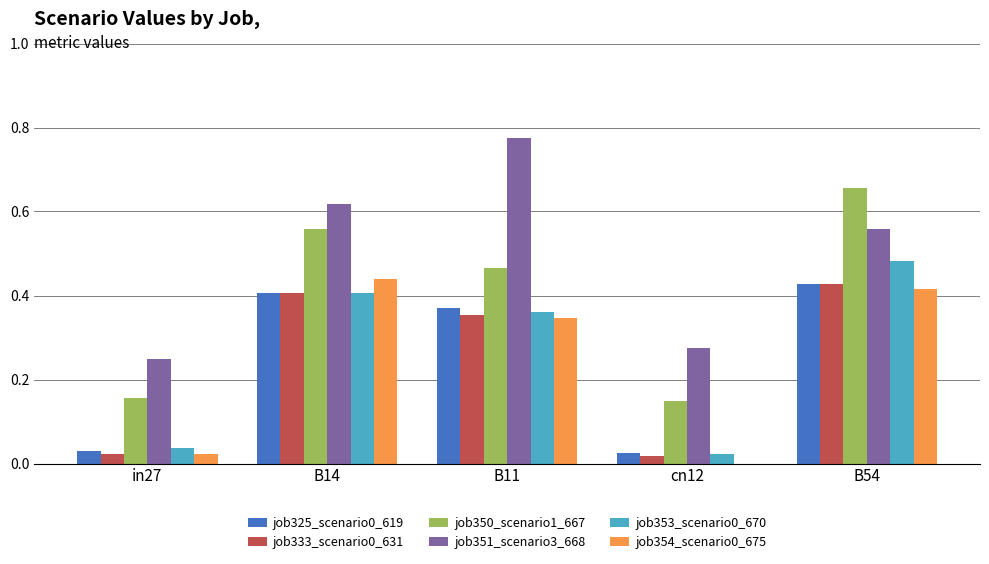

Are the bars horizontal?

No